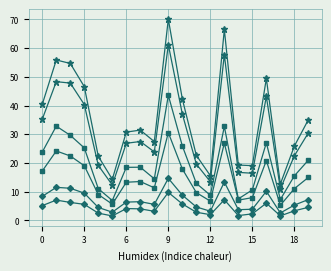

Does the chart have visible grid lines?

Yes